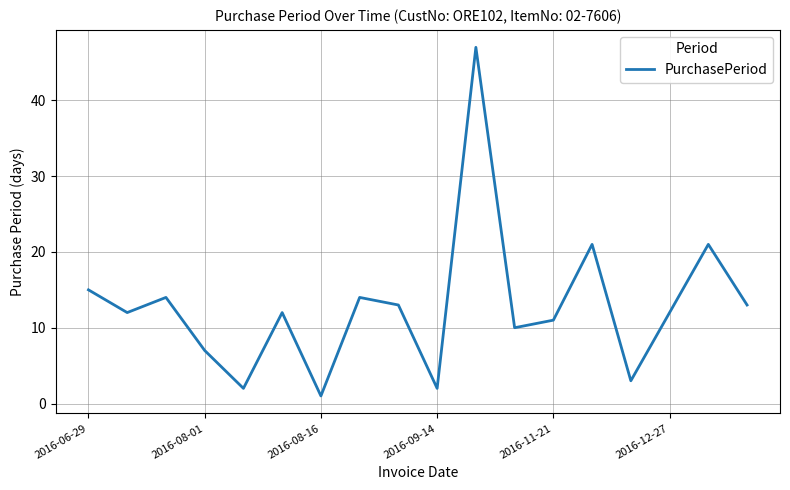

What is the maximum value shown in the chart?

47